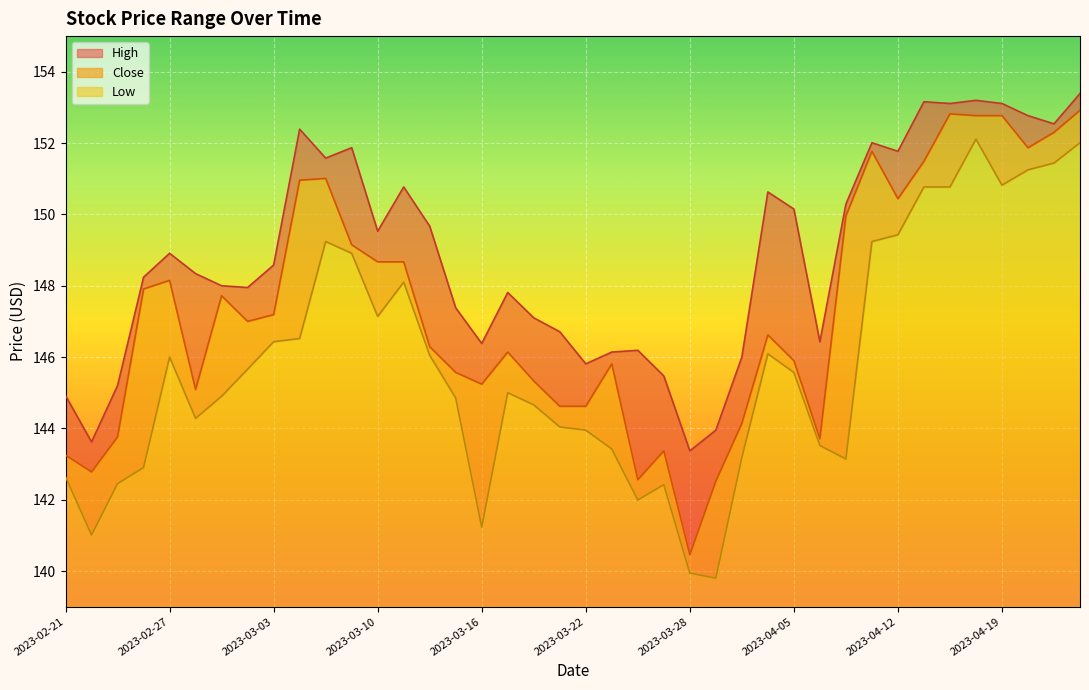

True or false: Low has more than 2 interior local peaks.

True